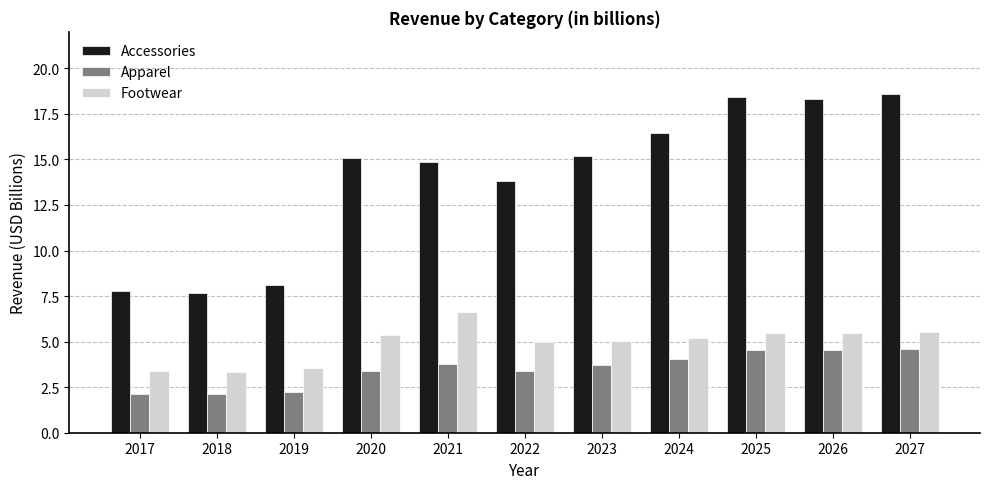

What is the maximum value shown in the chart?

18.6